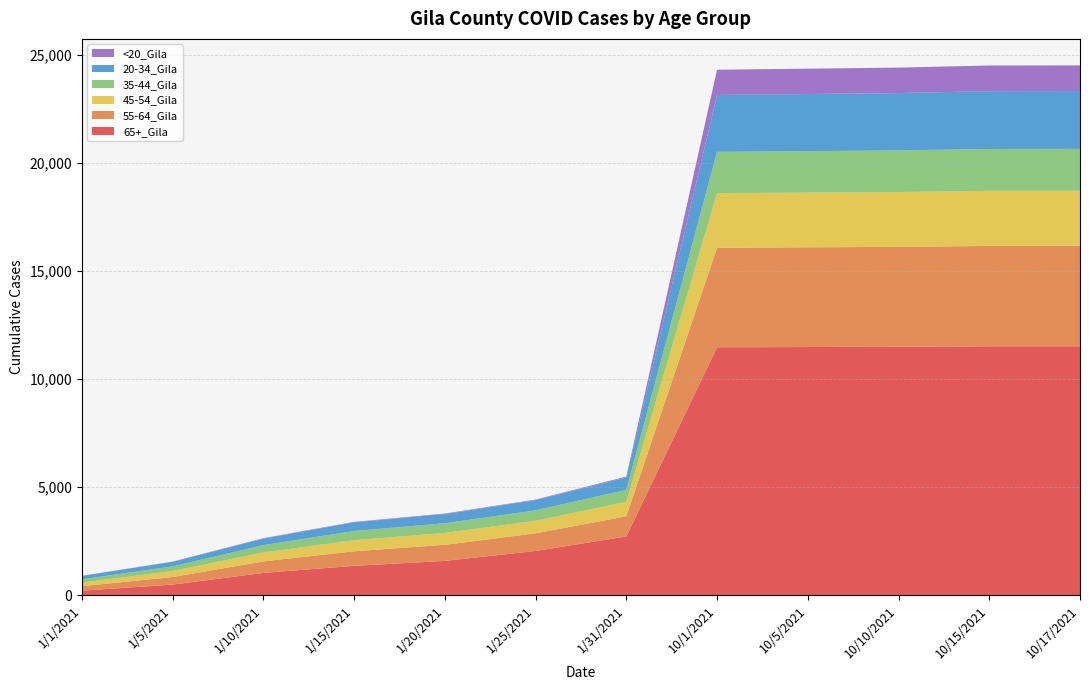

Reading left to right, transcribe all the data shown in this chart.

65+_Gila: 1/1/2021=201	1/5/2021=483	1/10/2021=1023	1/15/2021=1351	1/20/2021=1579	1/25/2021=2039	1/31/2021=2710	10/1/2021=11461	10/5/2021=11473	10/10/2021=11485	10/15/2021=11508	10/17/2021=11510
55-64_Gila: 1/1/2021=210	1/5/2021=350	1/10/2021=533	1/15/2021=673	1/20/2021=745	1/25/2021=816	1/31/2021=934	10/1/2021=4606	10/5/2021=4614	10/10/2021=4623	10/15/2021=4642	10/17/2021=4643
45-54_Gila: 1/1/2021=165	1/5/2021=278	1/10/2021=414	1/15/2021=513	1/20/2021=551	1/25/2021=582	1/31/2021=667	10/1/2021=2525	10/5/2021=2531	10/10/2021=2536	10/15/2021=2549	10/17/2021=2549
35-44_Gila: 1/1/2021=151	1/5/2021=216	1/10/2021=339	1/15/2021=426	1/20/2021=447	1/25/2021=481	1/31/2021=558	10/1/2021=1911	10/5/2021=1918	10/10/2021=1925	10/15/2021=1937	10/17/2021=1937
20-34_Gila: 1/1/2021=158	1/5/2021=211	1/10/2021=305	1/15/2021=400	1/20/2021=425	1/25/2021=474	1/31/2021=570	10/1/2021=2631	10/5/2021=2641	10/10/2021=2652	10/15/2021=2674	10/17/2021=2677
<20_Gila: 1/1/2021=6	1/5/2021=10	1/10/2021=16	1/15/2021=22	1/20/2021=24	1/25/2021=25	1/31/2021=41	10/1/2021=1167	10/5/2021=1173	10/10/2021=1179	10/15/2021=1187	10/17/2021=1187